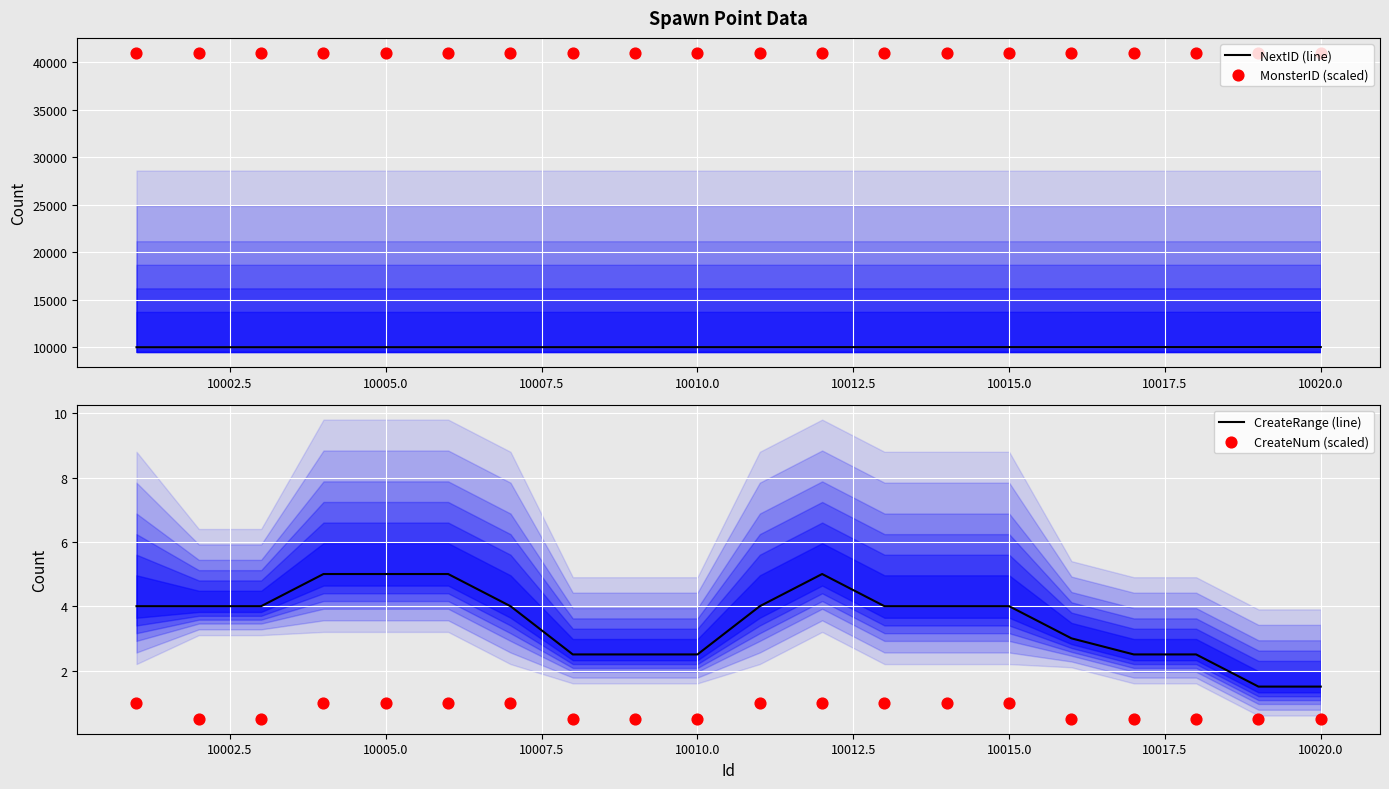

What is the lowest value of the NextID (line) series?

10002